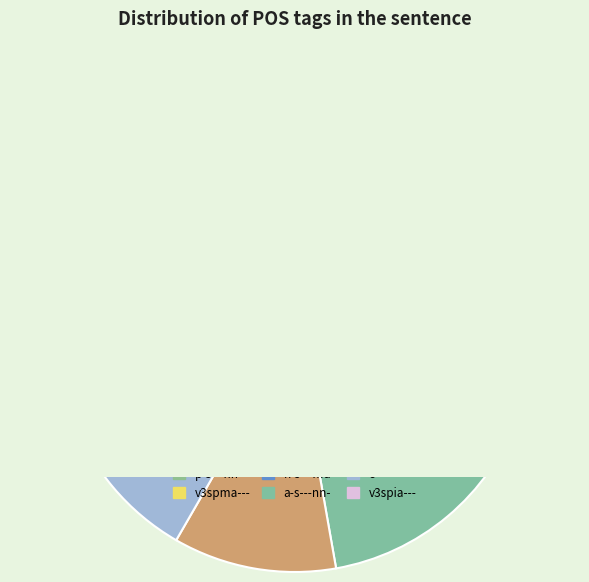

True or false: n-s---md- accounts for 19% of the total.

False